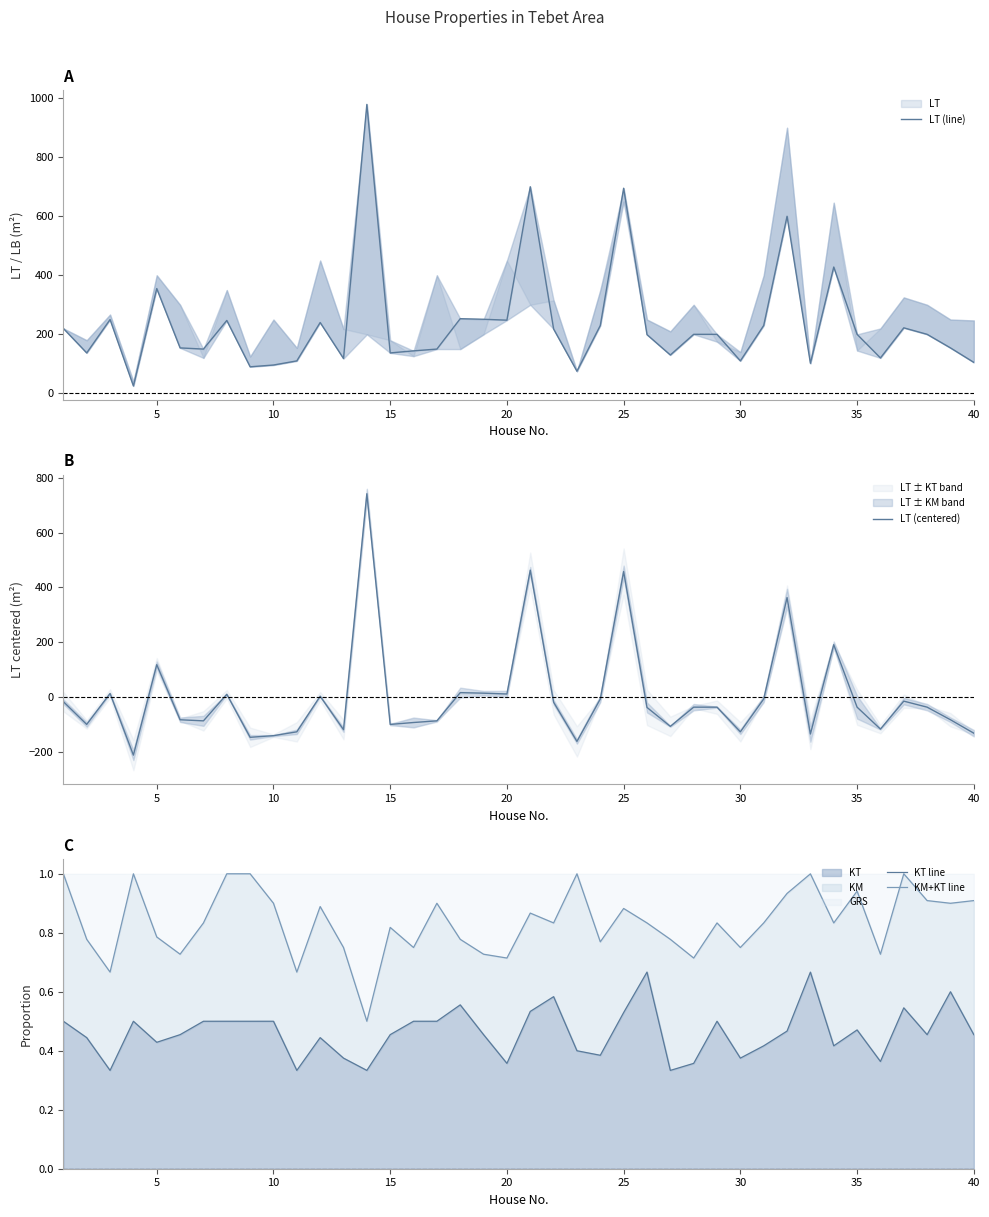

What is the maximum value for LT (centered)?

742.2